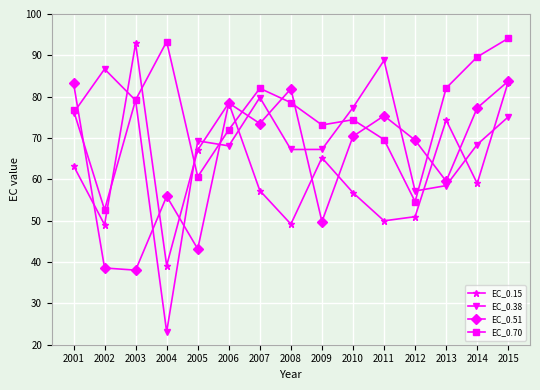

What is the minimum value shown in the chart?

23.1